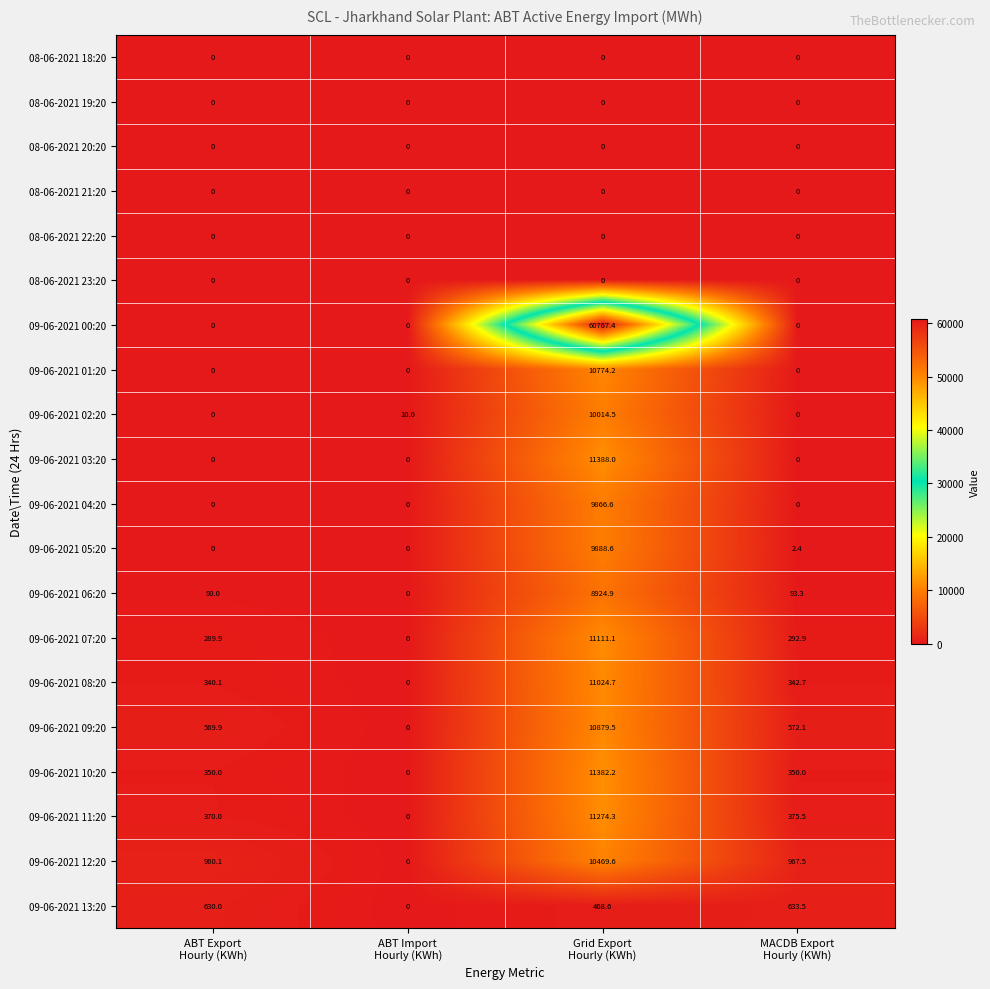

What is the average value of the 09-06-2021 00:20 series?

15191.9